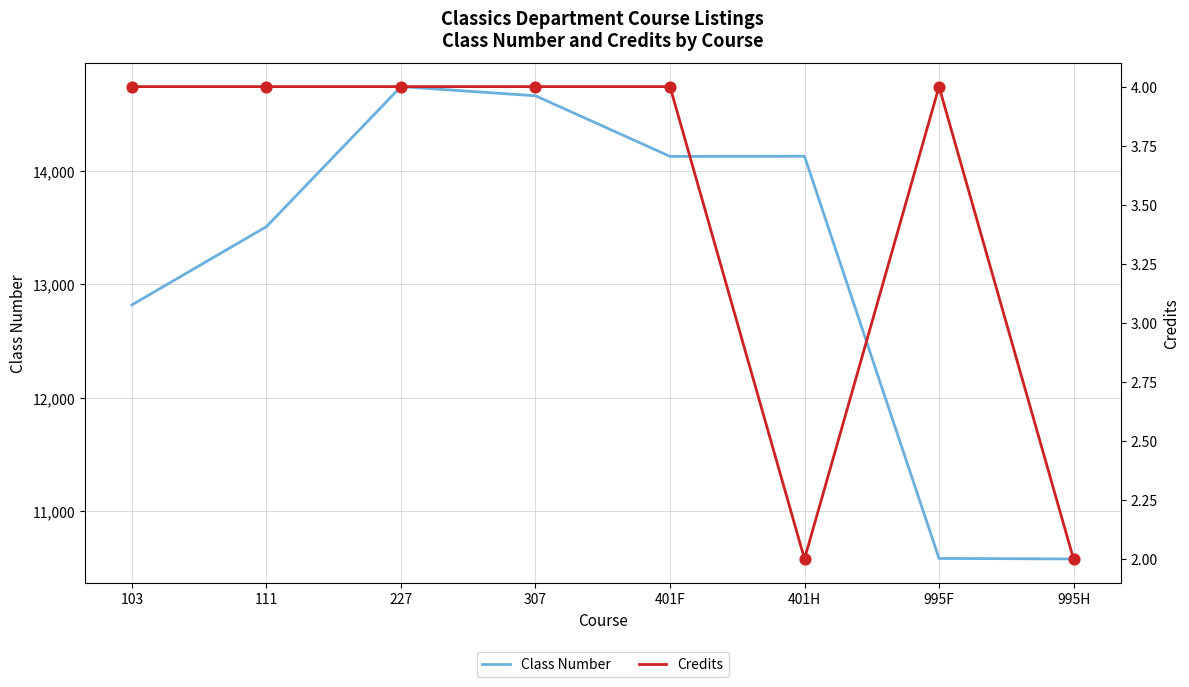

Which series contains the highest Y value?

Class Number